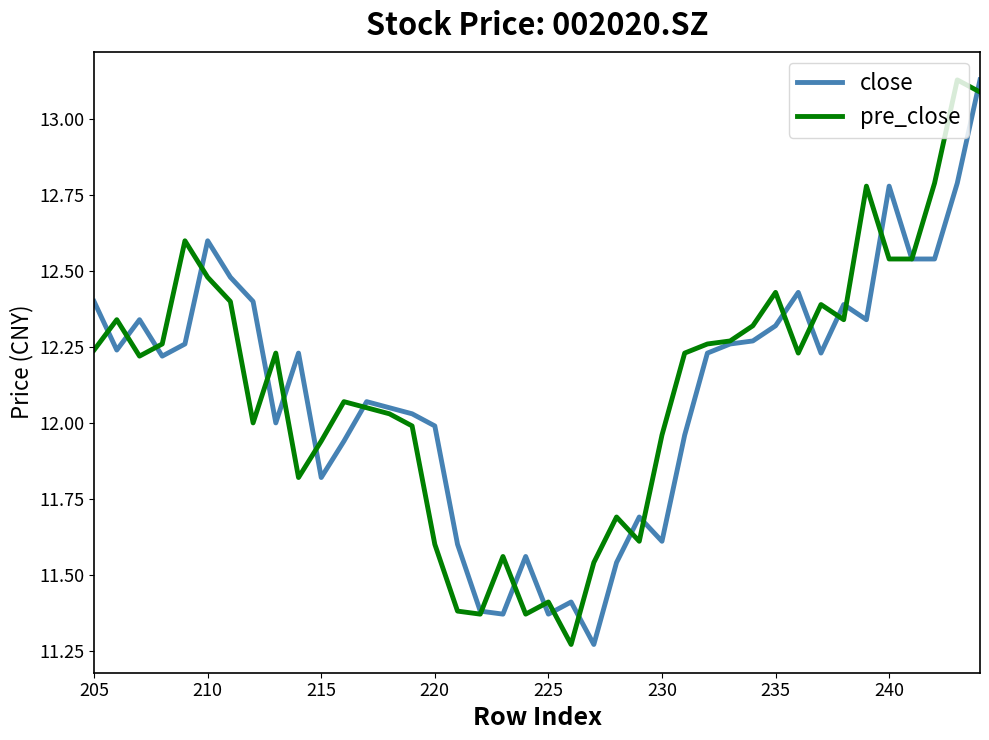

Which series has the largest total across all categories?

pre_close